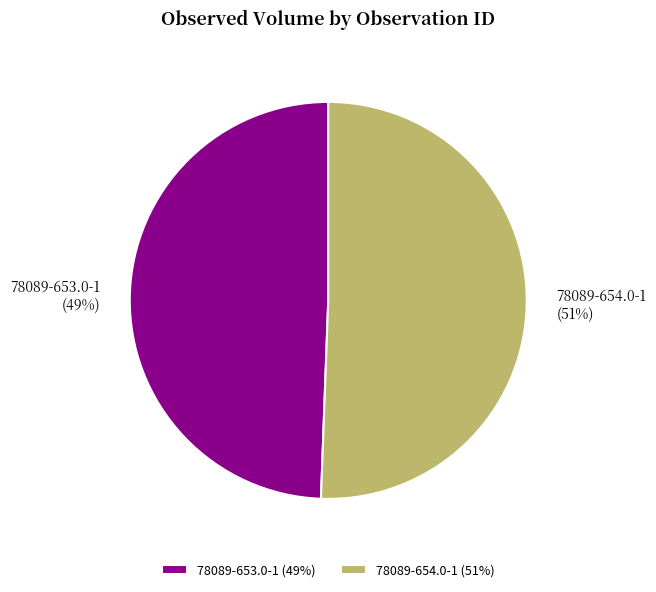

What is the largest slice in the pie chart?

78089-654.0-1